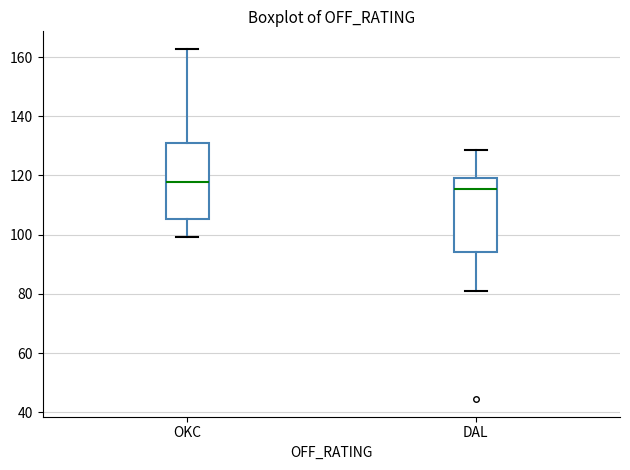

Reading left to right, transcribe this box plot: for each box, give where its median line is, the range the box spans, and where its two whiskers end, as read against the y-axis. The values are not printed on the chart, so give them approximately, as read against the axis.

OKC: median 118, box 106 to 132, whiskers 100 to 162
DAL: median 116, box 94 to 120, whiskers 82 to 128